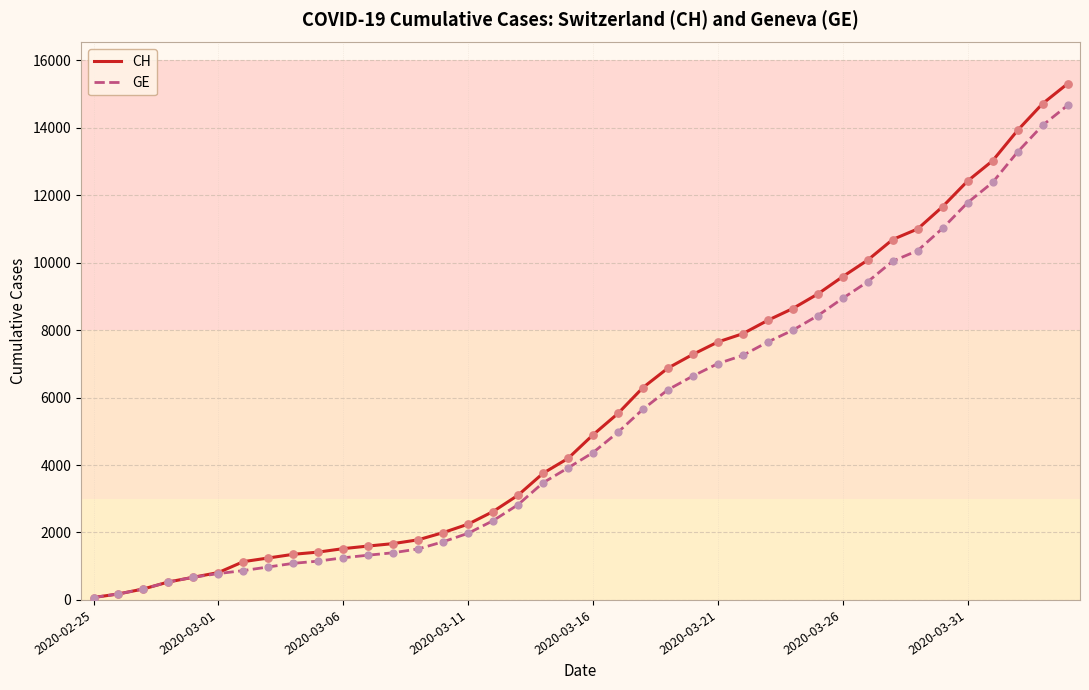

Which series has the largest total across all categories?

CH